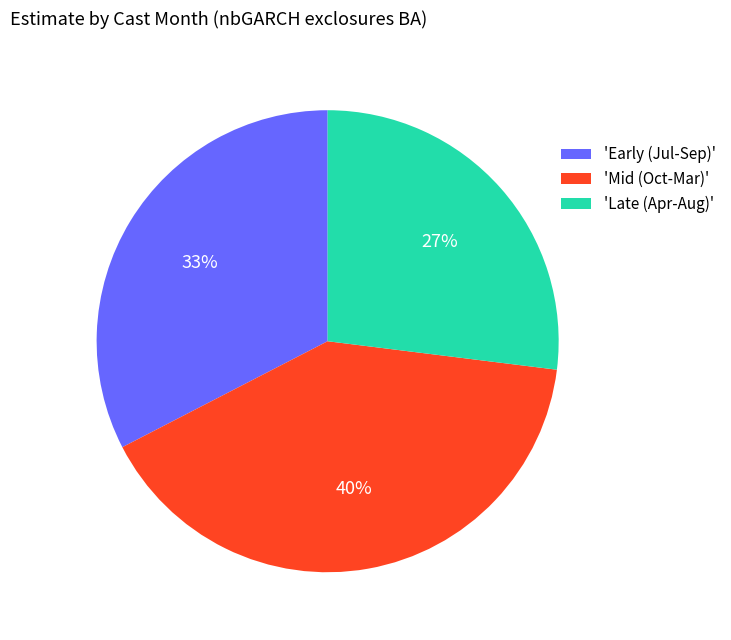

The 'Early (Jul-Sep)' slice represents 33% of the pie. True or false?

True